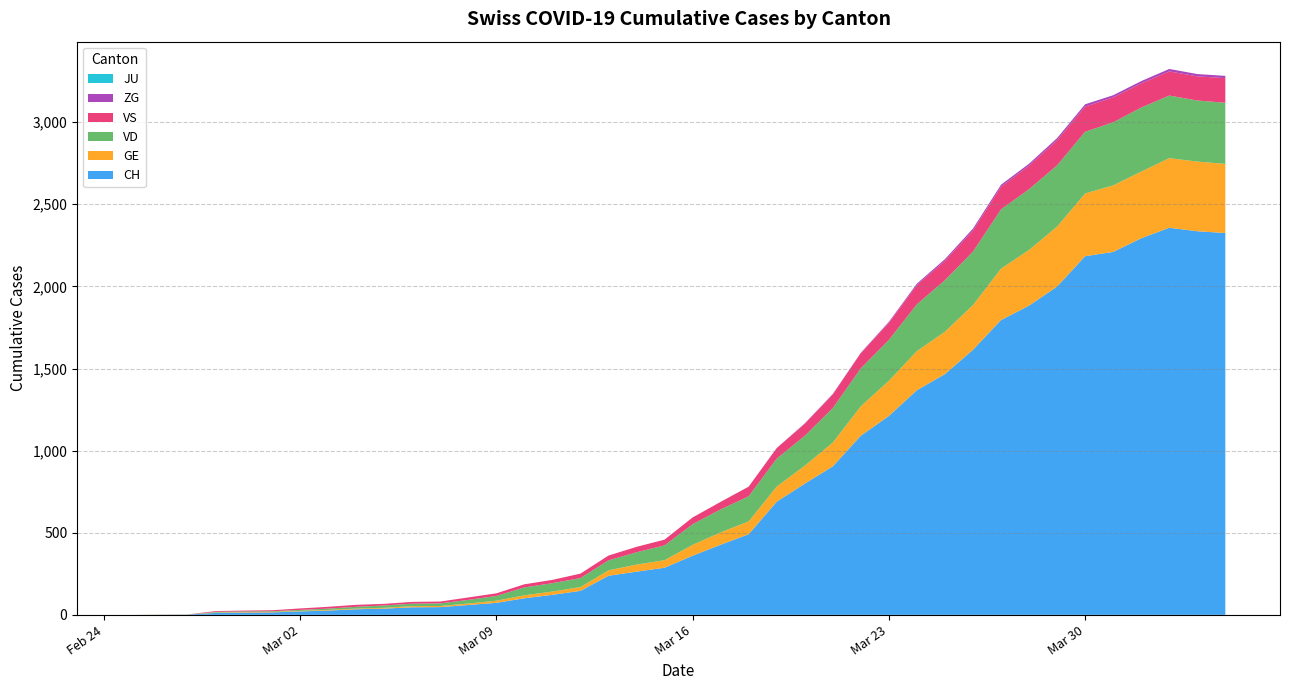

Reading left to right, list all the values displayed in this chart.

CH: 2020-02-25=0	2020-02-26=1	2020-02-27=2	2020-02-28=12	2020-02-29=14	2020-03-01=15	2020-03-02=21	2020-03-03=26	2020-03-04=34	2020-03-05=38	2020-03-06=46	2020-03-07=47	2020-03-08=60	2020-03-09=73	2020-03-10=101	2020-03-11=122	2020-03-12=146	2020-03-13=238	2020-03-14=263	2020-03-15=287	2020-03-16=360	2020-03-17=427	2020-03-18=491	2020-03-19=689	2020-03-20=799	2020-03-21=904	2020-03-22=1091	2020-03-23=1211	2020-03-24=1368	2020-03-25=1466	2020-03-26=1614	2020-03-27=1795	2020-03-28=1883	2020-03-29=1999	2020-03-30=2184	2020-03-31=2210	2020-04-01=2293	2020-04-02=2357	2020-04-03=2336	2020-04-04=2325
GE: 2020-02-25=0	2020-02-26=1	2020-02-27=1	2020-02-28=2	2020-02-29=3	2020-03-01=3	2020-03-02=3	2020-03-03=4	2020-03-04=4	2020-03-05=5	2020-03-06=7	2020-03-07=7	2020-03-08=9	2020-03-09=13	2020-03-10=18	2020-03-11=20	2020-03-12=23	2020-03-13=33	2020-03-14=43	2020-03-15=46	2020-03-16=66	2020-03-17=75	2020-03-18=78	2020-03-19=92	2020-03-20=109	2020-03-21=145	2020-03-22=179	2020-03-23=214	2020-03-24=238	2020-03-25=258	2020-03-26=272	2020-03-27=313	2020-03-28=339	2020-03-29=365	2020-03-30=382	2020-03-31=405	2020-04-01=406	2020-04-02=424	2020-04-03=424	2020-04-04=421
VD: 2020-02-25=0	2020-02-26=0	2020-02-27=0	2020-02-28=4	2020-02-29=4	2020-03-01=4	2020-03-02=6	2020-03-03=8	2020-03-04=11	2020-03-05=14	2020-03-06=15	2020-03-07=16	2020-03-08=22	2020-03-09=29	2020-03-10=48	2020-03-11=51	2020-03-12=55	2020-03-13=61	2020-03-14=75	2020-03-15=90	2020-03-16=126	2020-03-17=140	2020-03-18=153	2020-03-19=170	2020-03-20=182	2020-03-21=210	2020-03-22=231	2020-03-23=249	2020-03-24=285	2020-03-25=314	2020-03-26=326	2020-03-27=361	2020-03-28=370	2020-03-29=373	2020-03-30=376	2020-03-31=384	2020-04-01=390	2020-04-02=381	2020-04-03=372	2020-04-04=372
VS: 2020-02-25=0	2020-02-26=0	2020-02-27=0	2020-02-28=5	2020-02-29=5	2020-03-01=6	2020-03-02=9	2020-03-03=11	2020-03-04=12	2020-03-05=10	2020-03-06=11	2020-03-07=11	2020-03-08=15	2020-03-09=16	2020-03-10=19	2020-03-11=20	2020-03-12=27	2020-03-13=29	2020-03-14=33	2020-03-15=35	2020-03-16=41	2020-03-17=46	2020-03-18=58	2020-03-19=64	2020-03-20=73	2020-03-21=83	2020-03-22=92	2020-03-23=104	2020-03-24=117	2020-03-25=118	2020-03-26=128	2020-03-27=138	2020-03-28=143	2020-03-29=153	2020-03-30=153	2020-03-31=152	2020-04-01=147	2020-04-02=147	2020-04-03=147	2020-04-04=150
JU: 2020-02-25=0	2020-02-26=0	2020-02-27=0	2020-02-28=0	2020-02-29=0	2020-03-01=0	2020-03-02=0	2020-03-03=0	2020-03-04=0	2020-03-05=0	2020-03-06=0	2020-03-07=0	2020-03-08=0	2020-03-09=0	2020-03-10=0	2020-03-11=0	2020-03-12=0	2020-03-13=0	2020-03-14=0	2020-03-15=0	2020-03-16=0	2020-03-17=0	2020-03-18=0	2020-03-19=0	2020-03-20=0	2020-03-21=0	2020-03-22=0	2020-03-23=0	2020-03-24=0	2020-03-25=0	2020-03-26=0	2020-03-27=0	2020-03-28=0	2020-03-29=0	2020-03-30=0	2020-03-31=0	2020-04-01=0	2020-04-02=0	2020-04-03=0	2020-04-04=0
ZG: 2020-02-25=0	2020-02-26=0	2020-02-27=0	2020-02-28=0	2020-02-29=0	2020-03-01=0	2020-03-02=0	2020-03-03=0	2020-03-04=0	2020-03-05=0	2020-03-06=0	2020-03-07=0	2020-03-08=0	2020-03-09=0	2020-03-10=0	2020-03-11=0	2020-03-12=0	2020-03-13=0	2020-03-14=0	2020-03-15=0	2020-03-16=0	2020-03-17=0	2020-03-18=1	2020-03-19=1	2020-03-20=3	2020-03-21=3	2020-03-22=3	2020-03-23=6	2020-03-24=9	2020-03-25=10	2020-03-26=12	2020-03-27=12	2020-03-28=12	2020-03-29=13	2020-03-30=14	2020-03-31=13	2020-04-01=14	2020-04-02=15	2020-04-03=14	2020-04-04=14